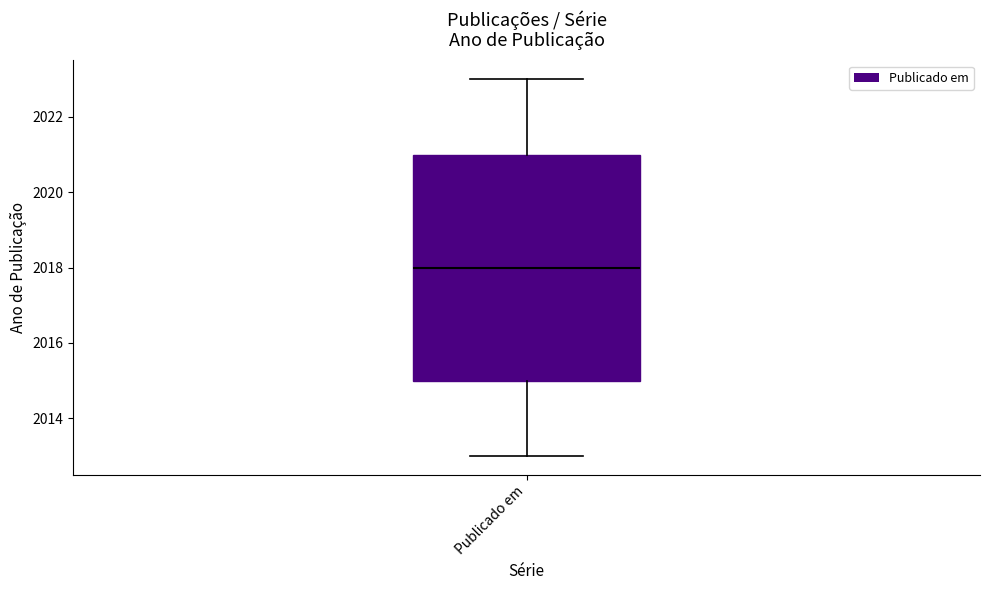

Read this box plot against the y-axis: the position of the median line, the range covered by the box, and the ends of both whiskers. The values are not printed on the chart, so give them approximately, as read against the axis.

median 2018, box 2015 to 2021, whiskers 2013 to 2023